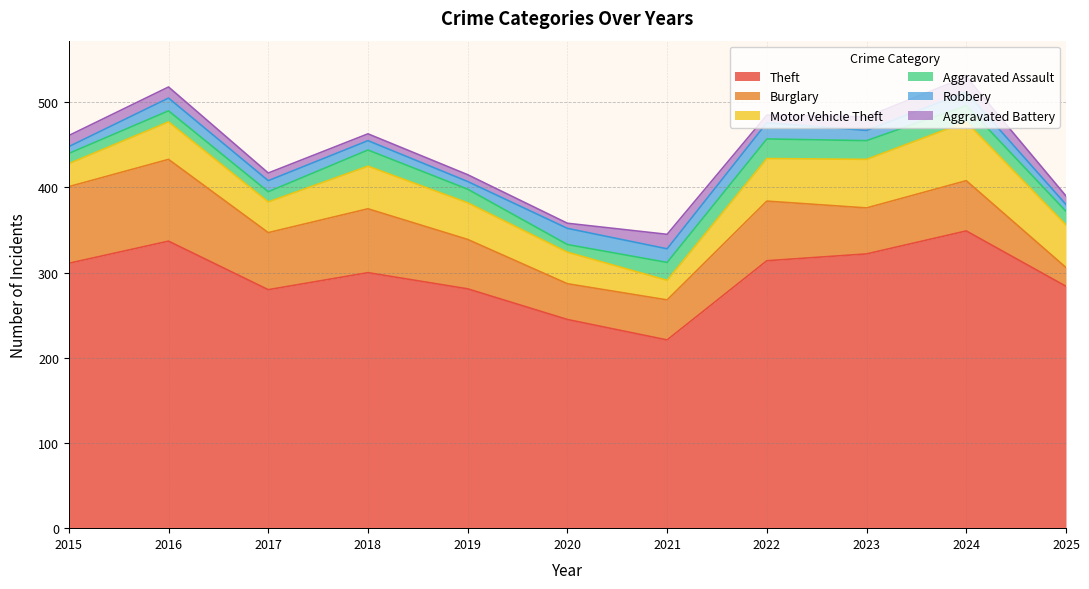

Between 2018 and 2020, which series saw the biggest shift?

Theft